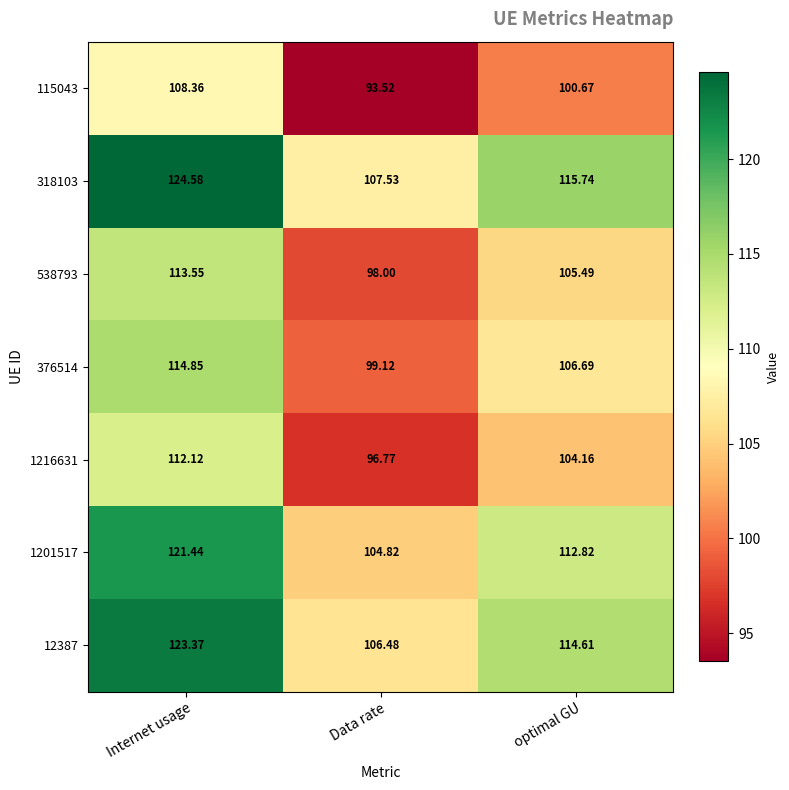

Is the value of 1216631 at Data rate greater than the value of 376514 at Internet usage?

No